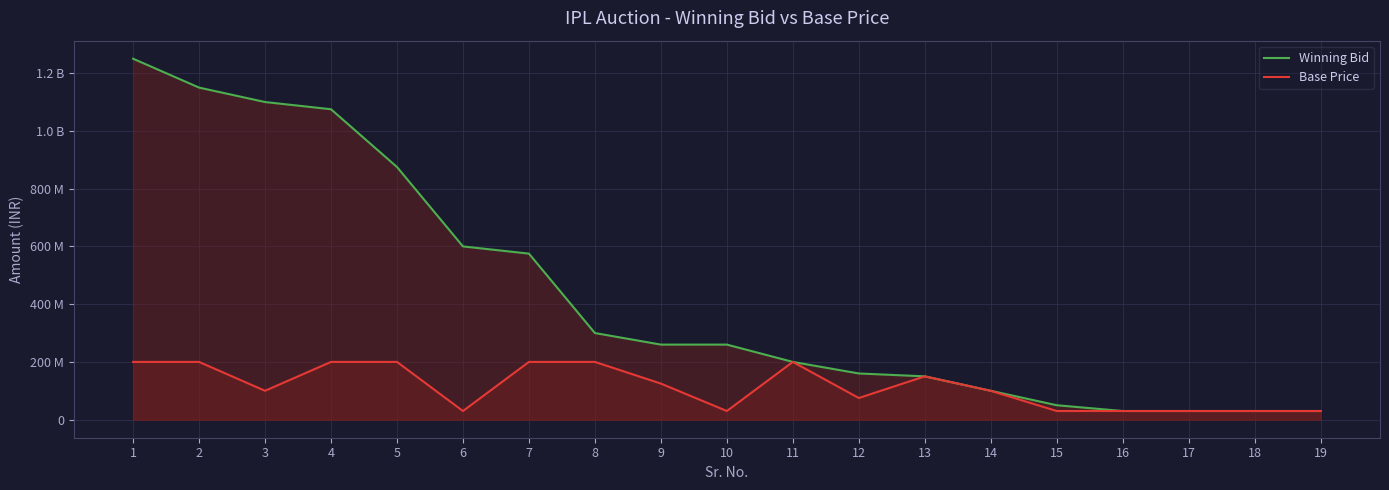

What is the spread (max minus min) of values at 7?

375000000